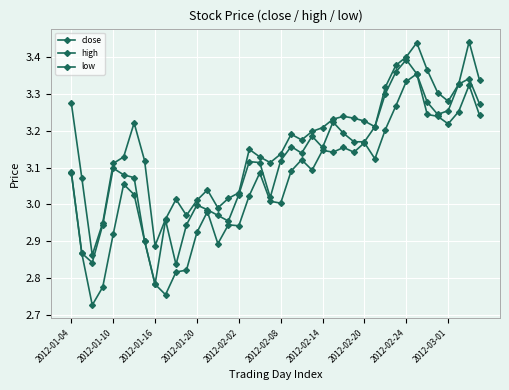

How many lines are shown in the chart?

3